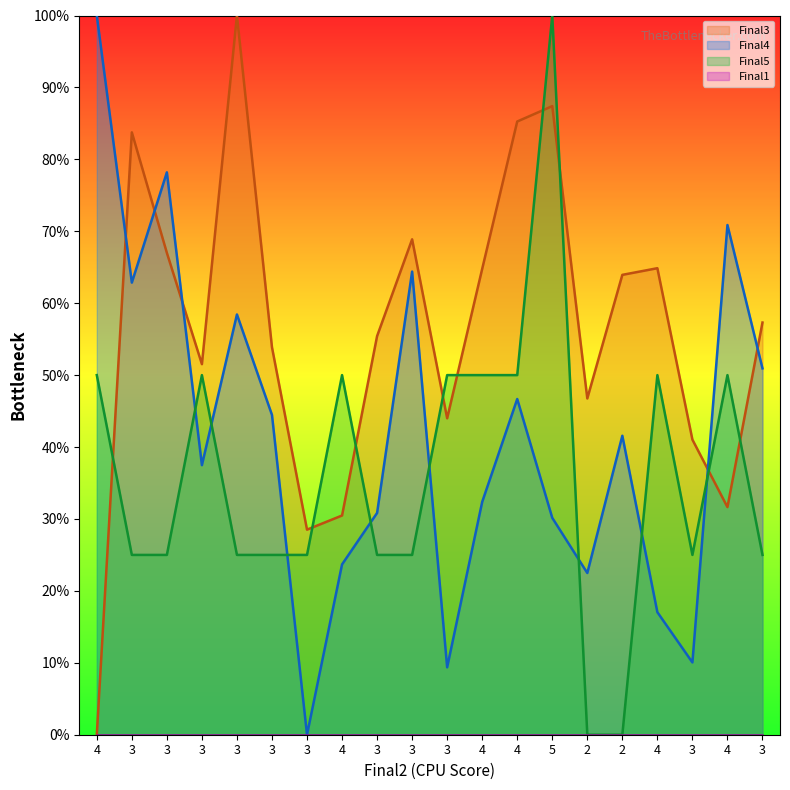

Reading left to right, extract all data points from this chart.

Final3: 4=0.0	3=83.8	3=67.0	3=51.5	3=100.0	3=53.9	3=28.5	4=30.5	3=55.4	3=68.9	3=44.0	4=64.8	4=85.3	5=87.4	2=46.8	2=63.9	4=64.9	3=41.0	4=31.6	3=57.3
Final4: 4=100.0	3=62.9	3=78.2	3=37.5	3=58.4	3=44.5	3=0.0	4=23.7	3=30.8	3=64.4	3=9.4	4=32.4	4=46.7	5=30.2	2=22.5	2=41.6	4=17.0	3=10.1	4=70.9	3=50.9
Final5: 4=50.0	3=25.0	3=25.0	3=50.0	3=25.0	3=25.0	3=25.0	4=50.0	3=25.0	3=25.0	3=50.0	4=50.0	4=50.0	5=100.0	2=0.0	2=0.0	4=50.0	3=25.0	4=50.0	3=25.0